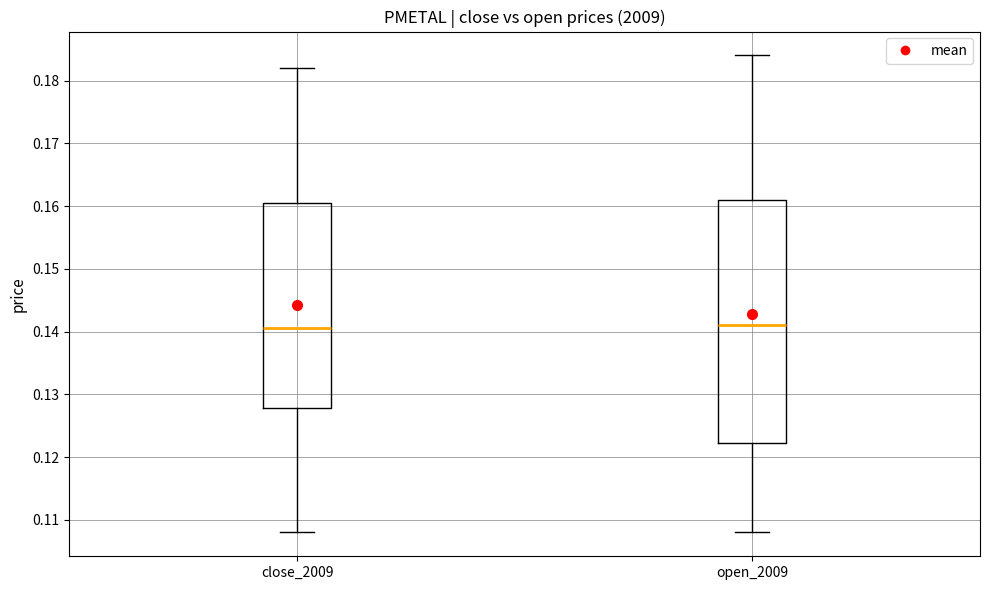

Reading left to right, read every box against the y-axis: the position of its median line, the range the box covers, and the ends of its whiskers. The values are not printed on the chart, so give them approximately, as read against the axis.

close_2009: median 0.141, box 0.128 to 0.161, whiskers 0.108 to 0.182
open_2009: median 0.141, box 0.122 to 0.161, whiskers 0.108 to 0.184